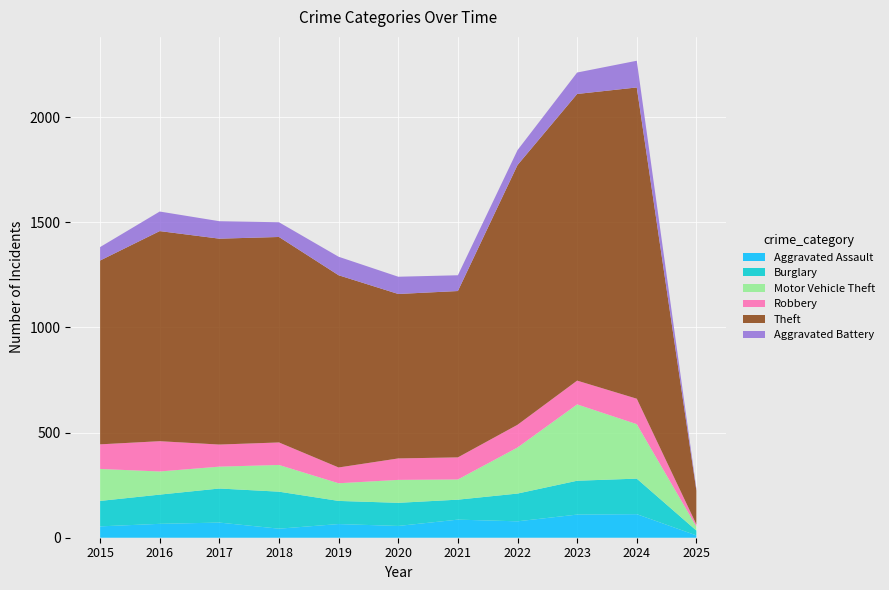

Reading right to left, list all the values displayed in this chart.

Aggravated Assault: 11	112	110	78	86	56	65	43	72	66	54
Burglary: 23	169	161	132	95	110	110	176	162	139	121
Motor Vehicle Theft: 19	259	363	219	96	109	84	127	104	110	152
Robbery: 10	121	113	108	105	102	75	107	105	144	117
Theft: 161	1480	1363	1235	791	782	914	977	979	999	874
Aggravated Battery: 9	127	102	71	75	82	88	70	83	93	64